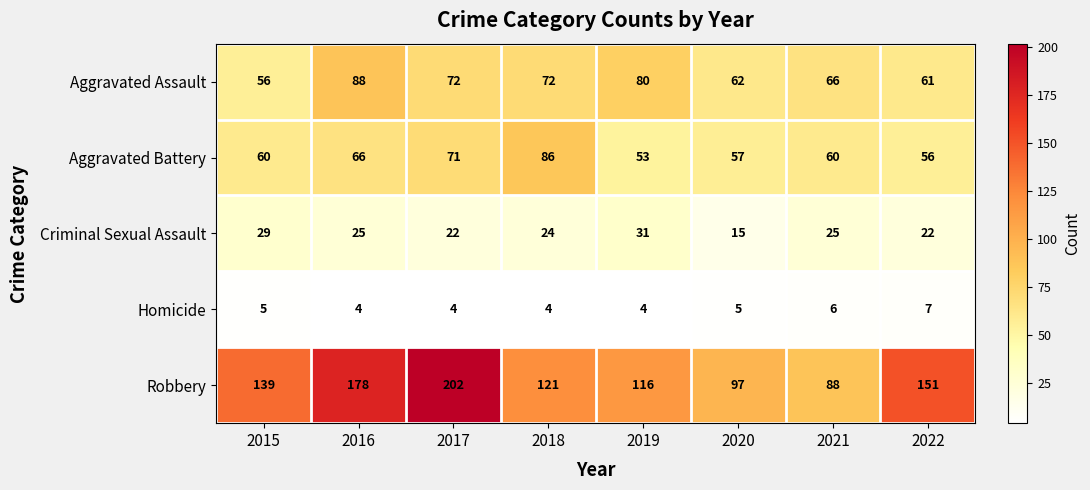

Rank the categories by Robbery value from lowest to highest.

2021, 2020, 2019, 2018, 2015, 2022, 2016, 2017